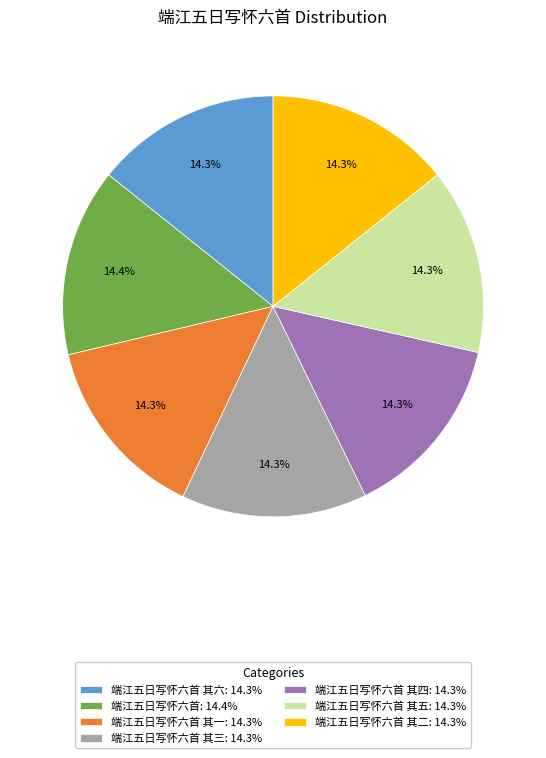

Count the number of slices in the pie.

7